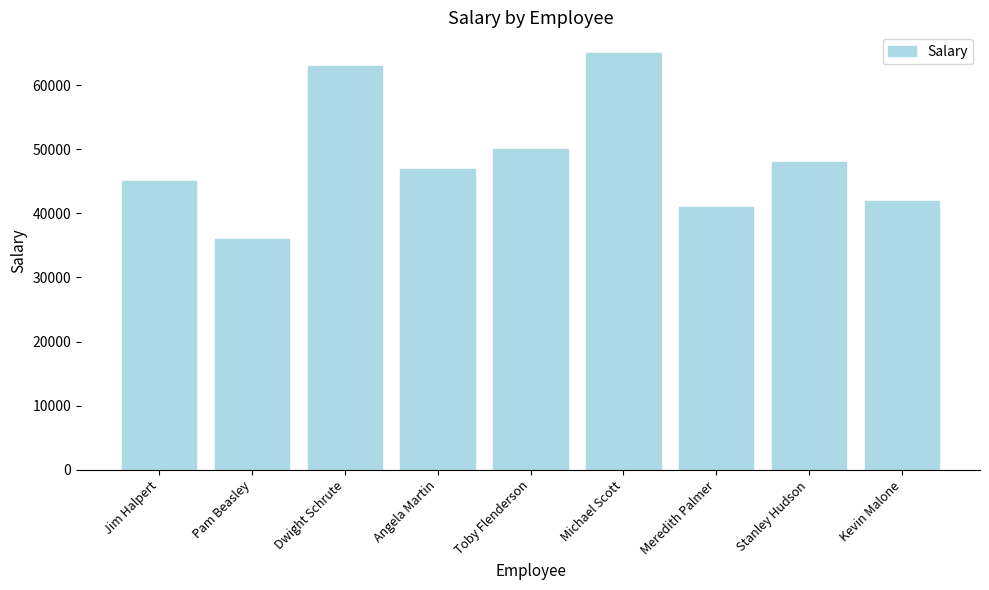

The value at Angela Martin is 71621. True or false?

False